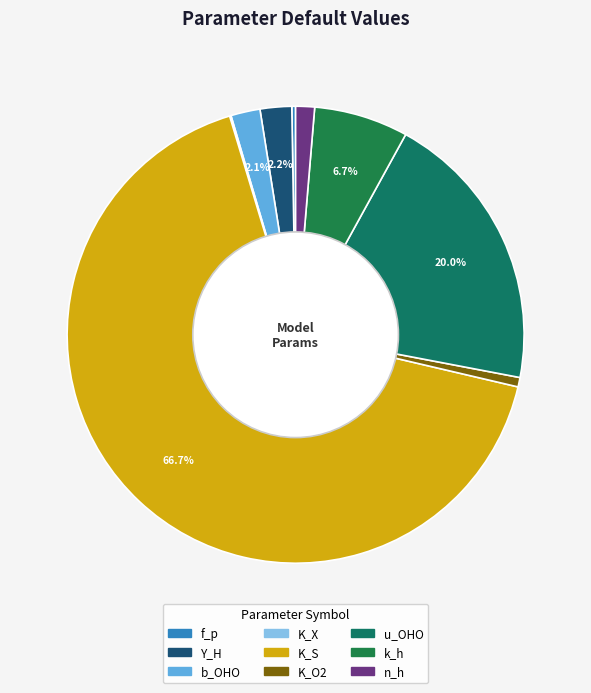

Is K_S the majority of the pie?

Yes